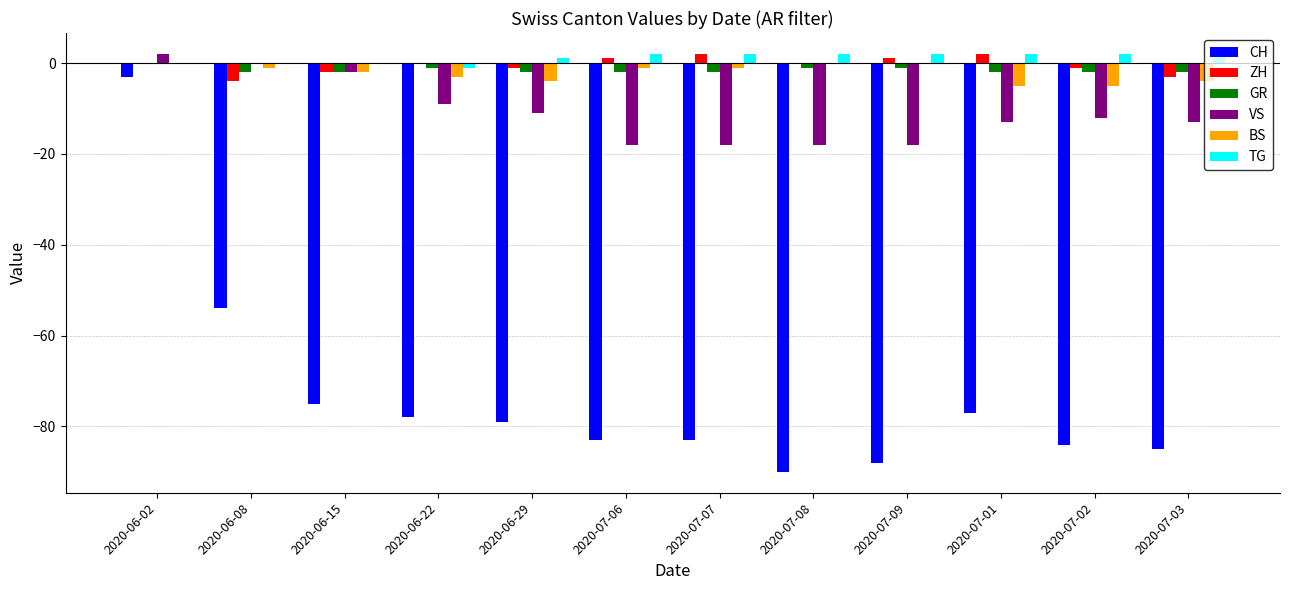

The GR series shows -2 at 2020-07-03. True or false?

True